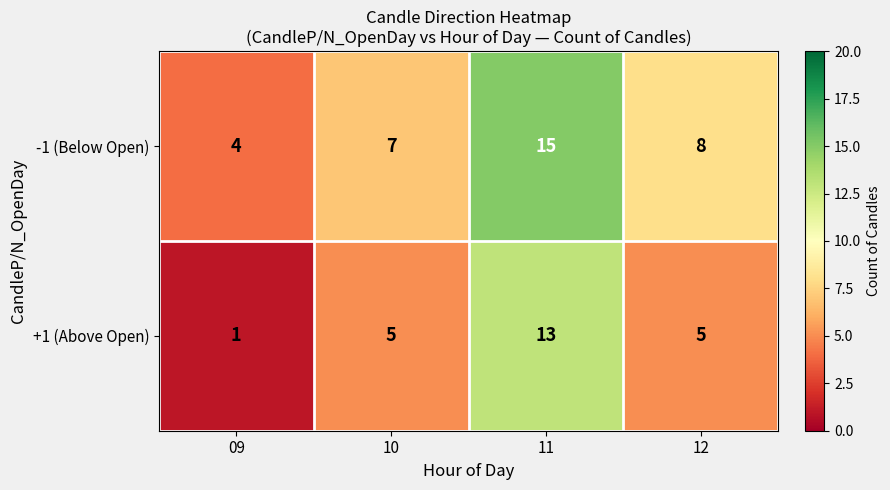

What is the average value of the +1 (Above Open) series?

6